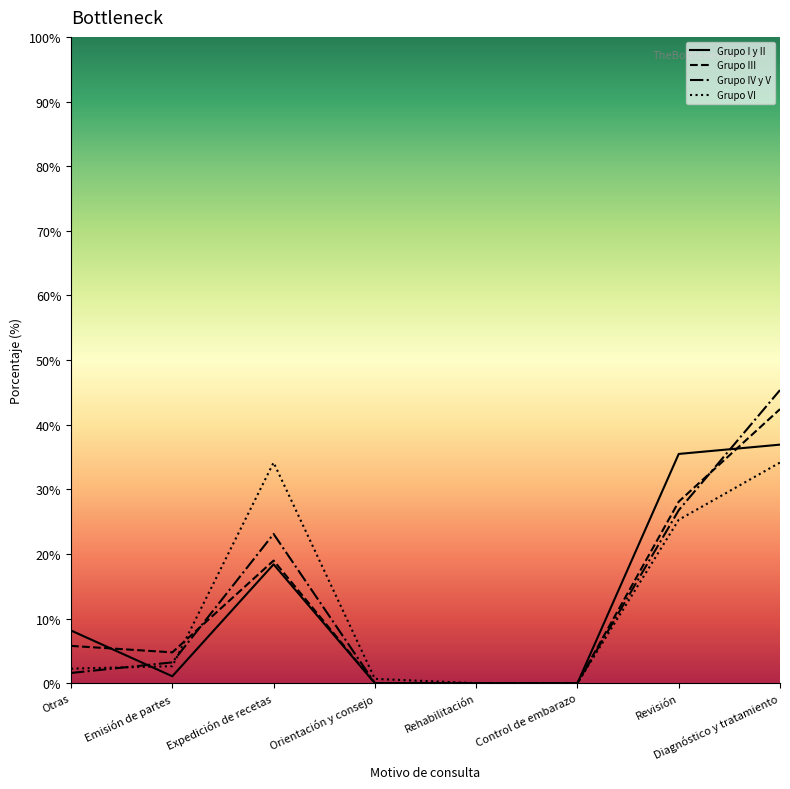

What position from the right is Expedición de recetas?

6